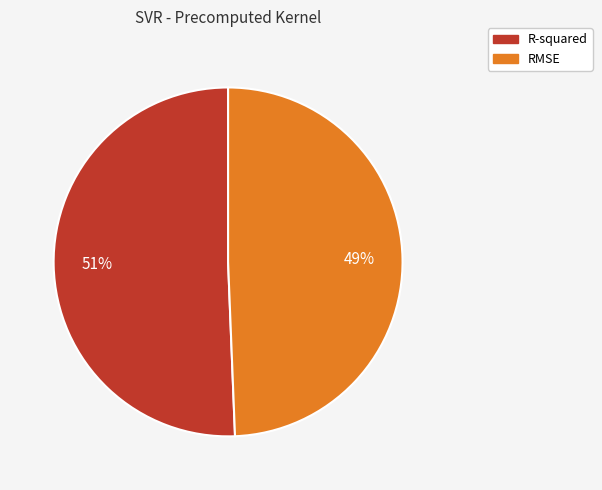

Is it true that R-squared is 37% of the pie?

False